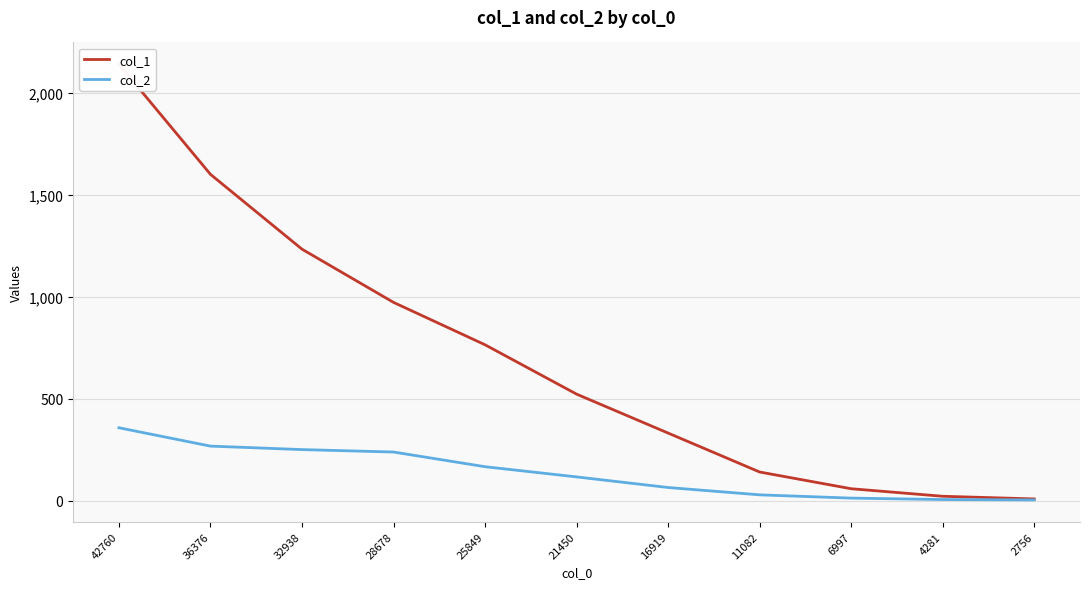

How many data points in col_2 are less than 116?

5